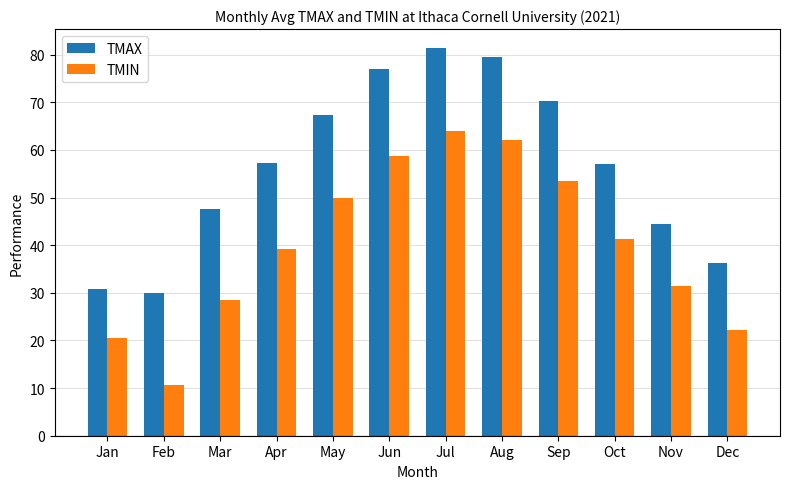

What is the difference between the highest and lowest values at Oct?

15.9